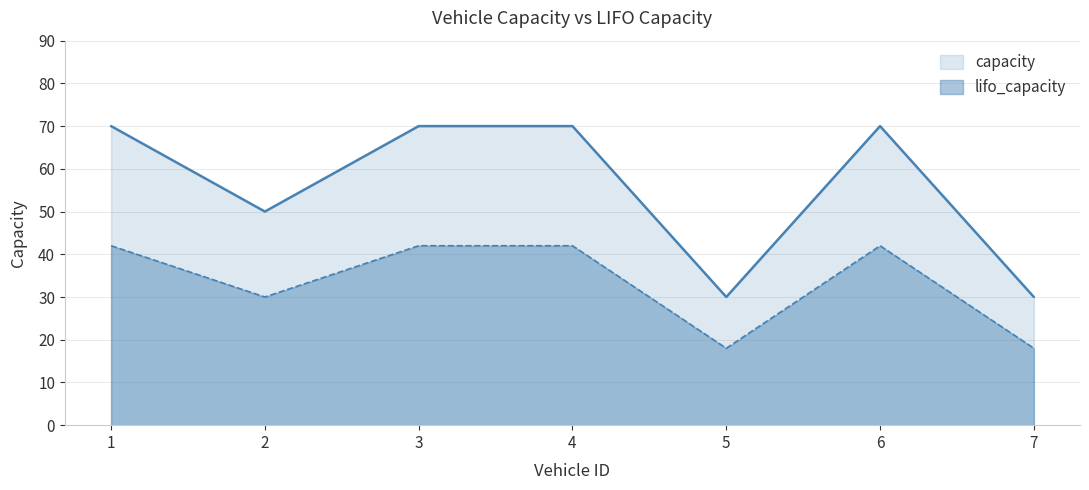

In capacity, how many points are higher than both neighbors (excluding endpoints)?

1